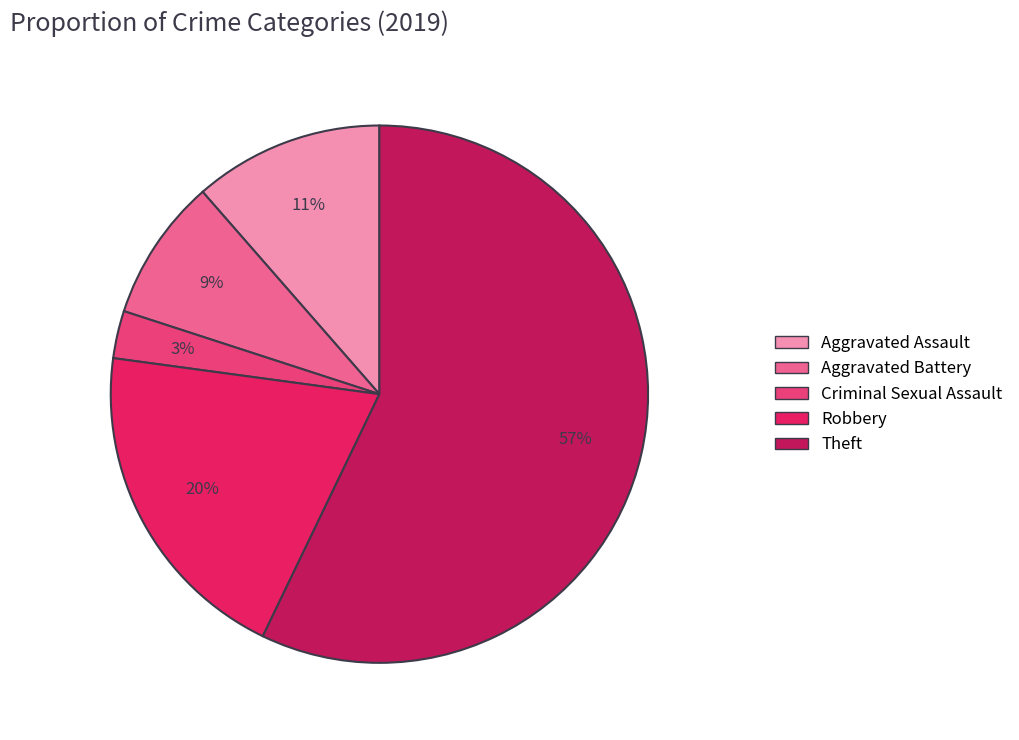

Is it true that Theft is 57% of the pie?

True